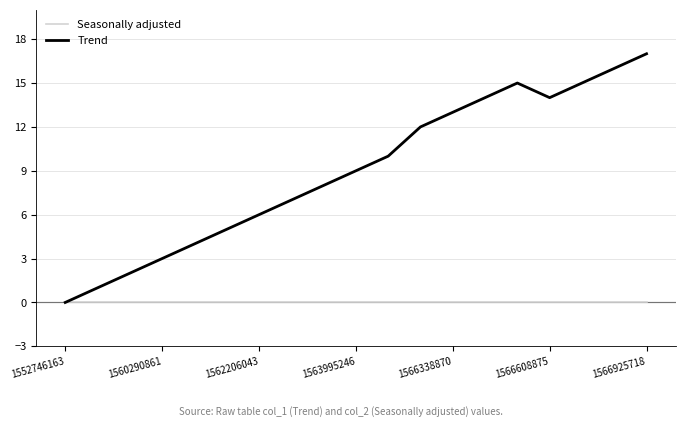

Reading right to left, transcribe all the data shown in this chart.

Seasonally adjusted: 0	0	0	0	0	0	0	0	0	0	0	0	0	0	0	0	0	0	0
Trend: 17	16	15	14	15	14	13	12	10	9	8	7	6	5	4	3	2	1	0